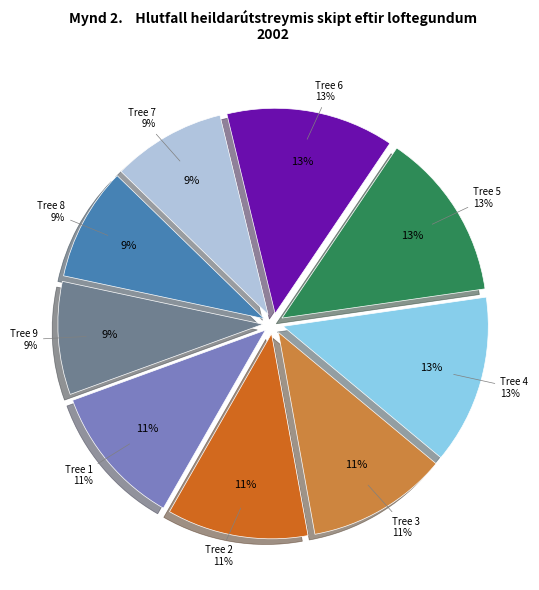

True or false: Tree 3 accounts for 17% of the total.

False